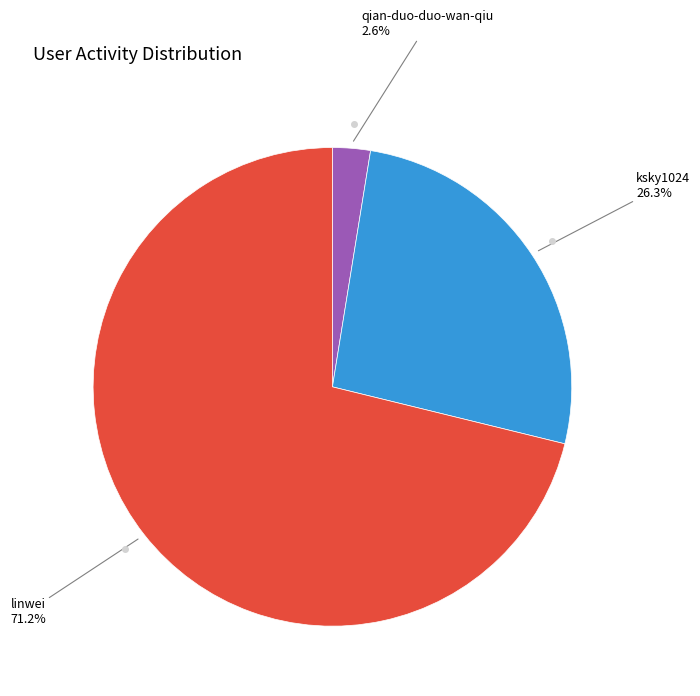

Does any single category account for the majority?

Yes